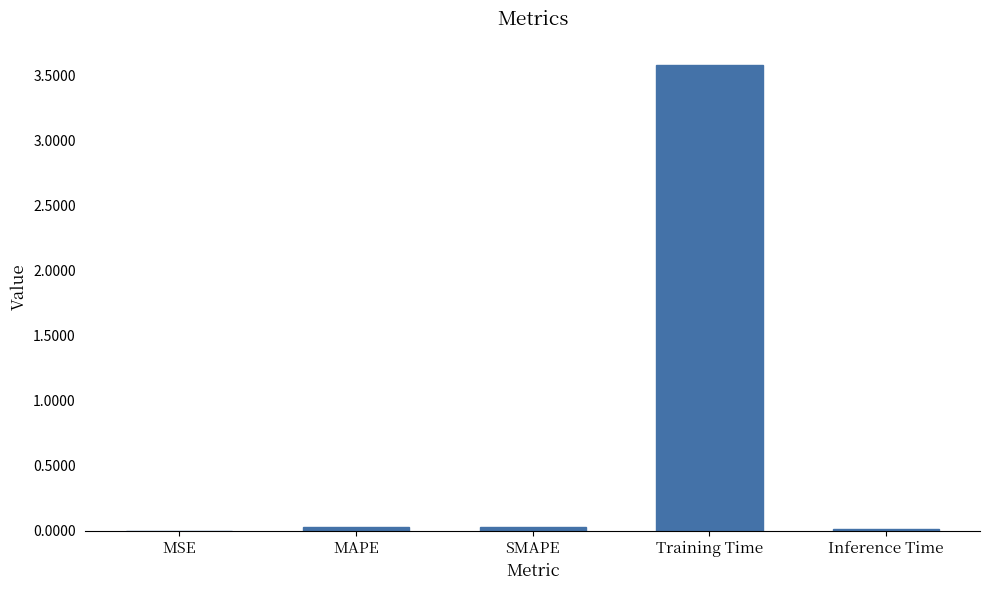

Are the bars horizontal?

No